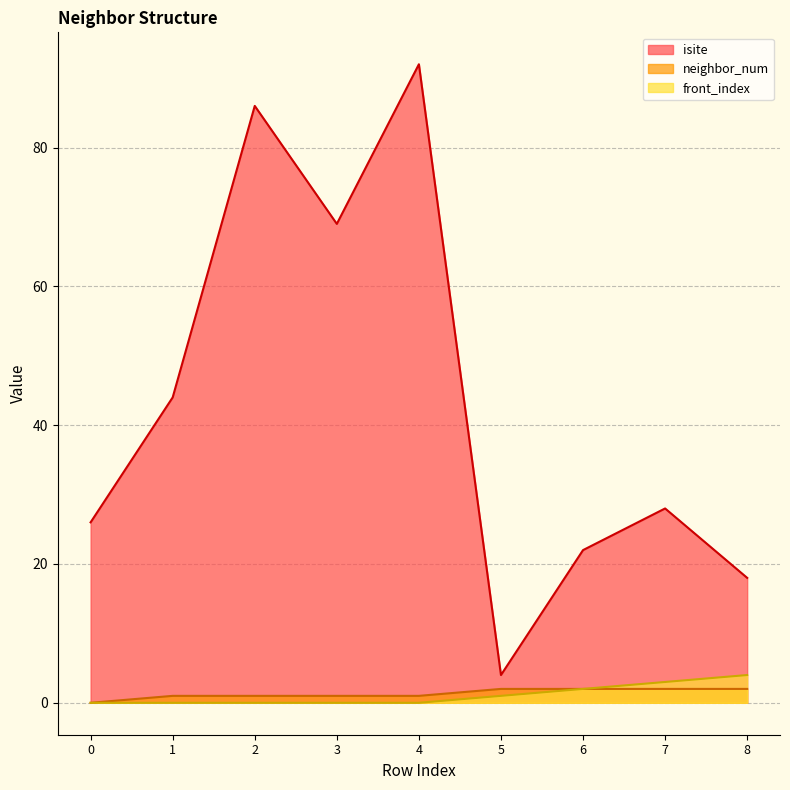

How many lines are shown in the chart?

3